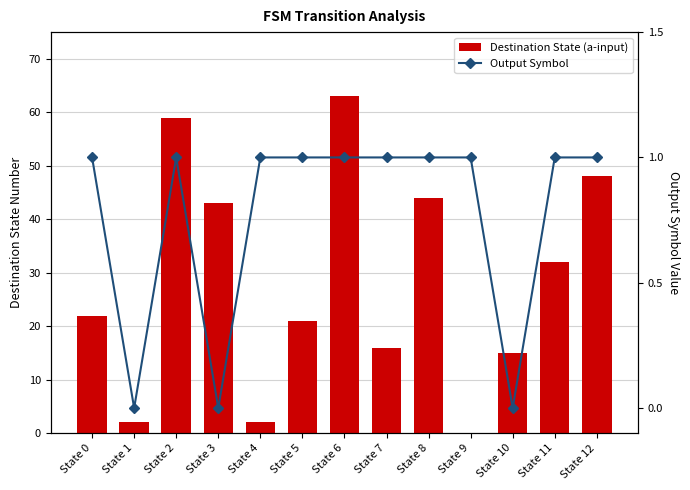

Rank the series at State 0 from highest to lowest value.

Destination State (a-input), Output Symbol